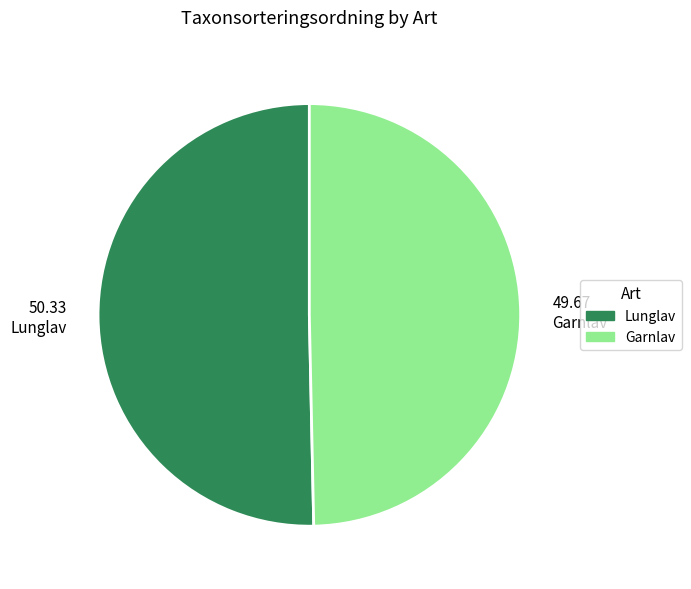

Approximately how many times larger is the value at 49.67 Garnlav compared to 50.33 Lunglav?

1.0